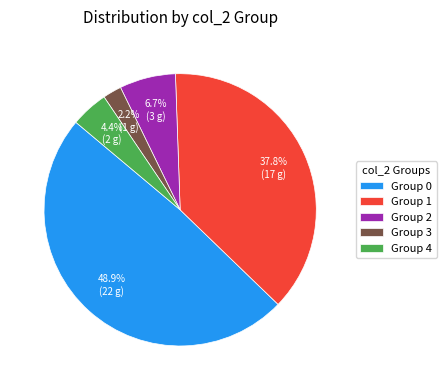

Combined, what portion of the pie is Group 2 and Group 4?

11.1%